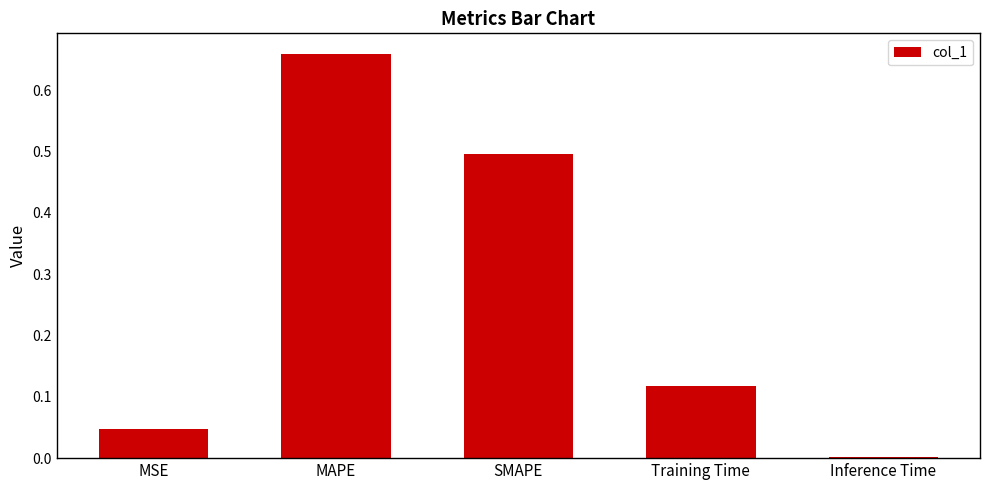

True or false: the data shows 0.0 at Inference Time.

True